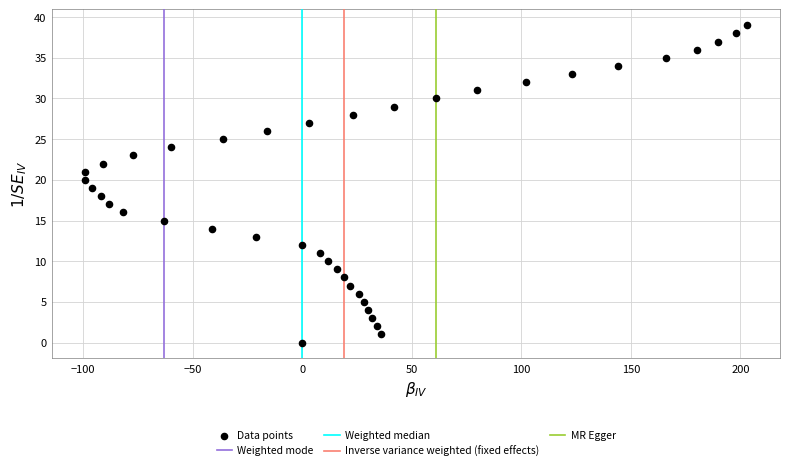

What is the range of Y values (max minus min)?

39